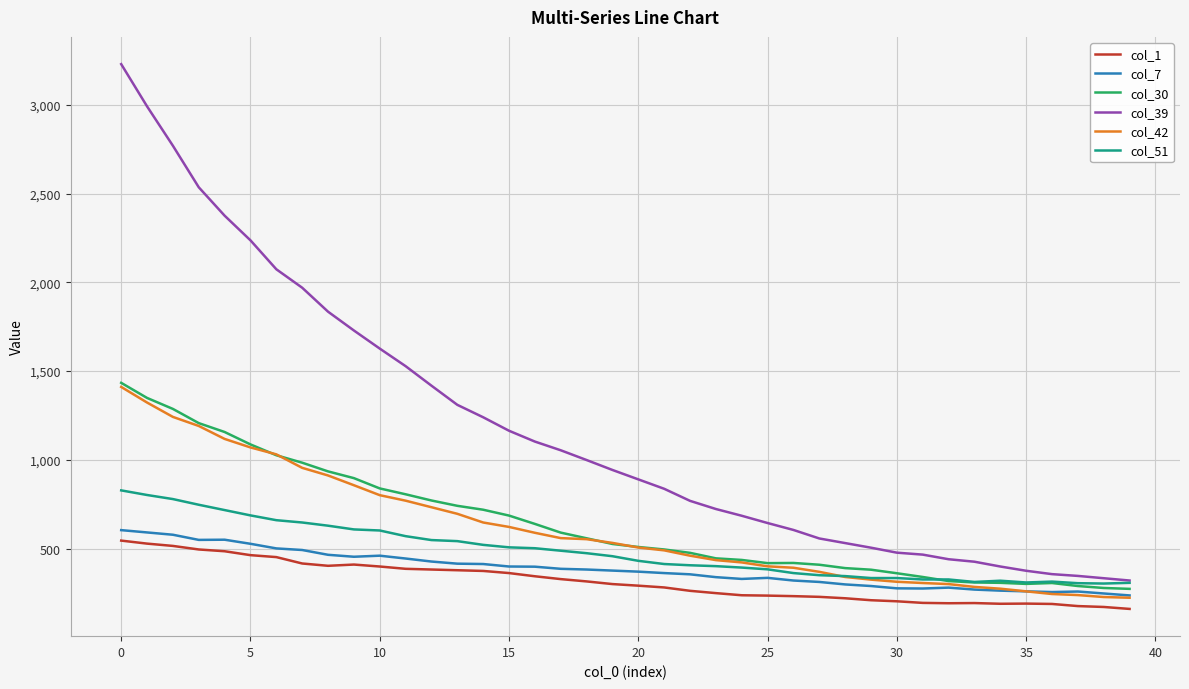

True or false: col_51 and col_1 cross at least once.

False